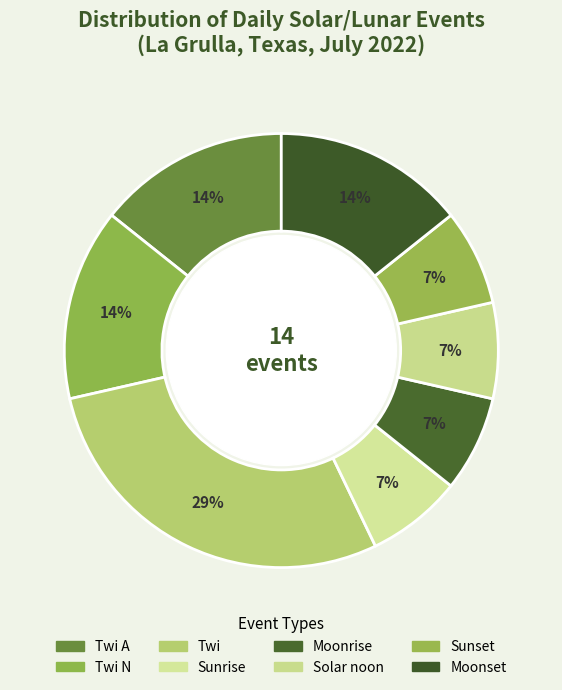

To the nearest percent, what is the average slice percentage?

12%